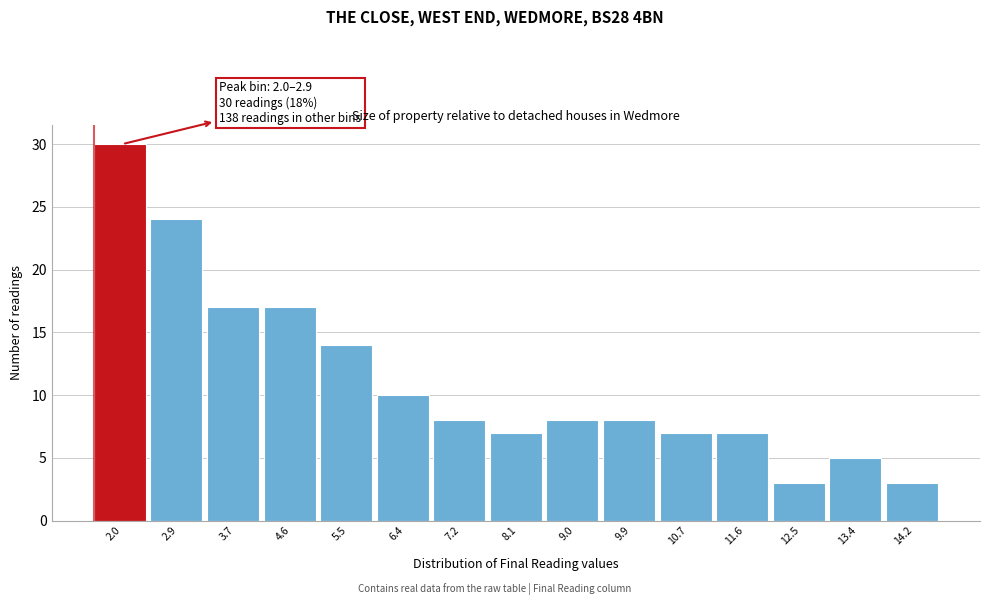

Reading left to right, what are all the values shown in this chart?

2.0=30	2.9=24	3.7=17	4.6=17	5.5=14	6.4=10	7.2=8	8.1=7	9.0=8	9.9=8	10.7=7	11.6=7	12.5=3	13.4=5	14.2=3